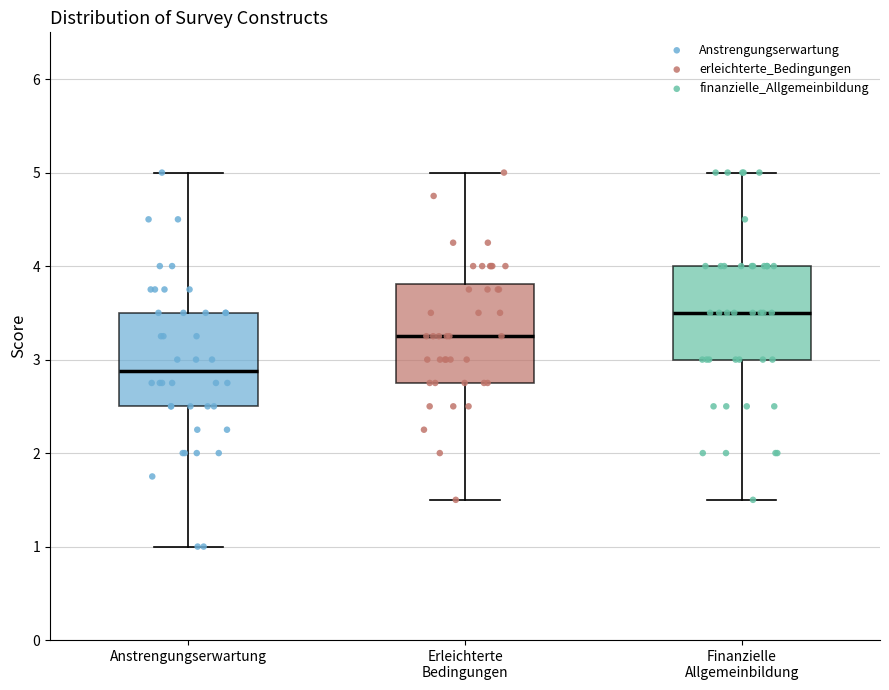

Reading left to right, read every box against the y-axis: the position of its median line, the range the box covers, and the ends of its whiskers. The values are not printed on the chart, so give them approximately, as read against the axis.

Anstrengungserwartung: median 2.9, box 2.5 to 3.5, whiskers 1.0 to 5.0
Erleichterte Bedingungen: median 3.3, box 2.8 to 3.8, whiskers 1.5 to 5.0
Finanzielle Allgemeinbildung: median 3.5, box 3.0 to 4.0, whiskers 1.5 to 5.0